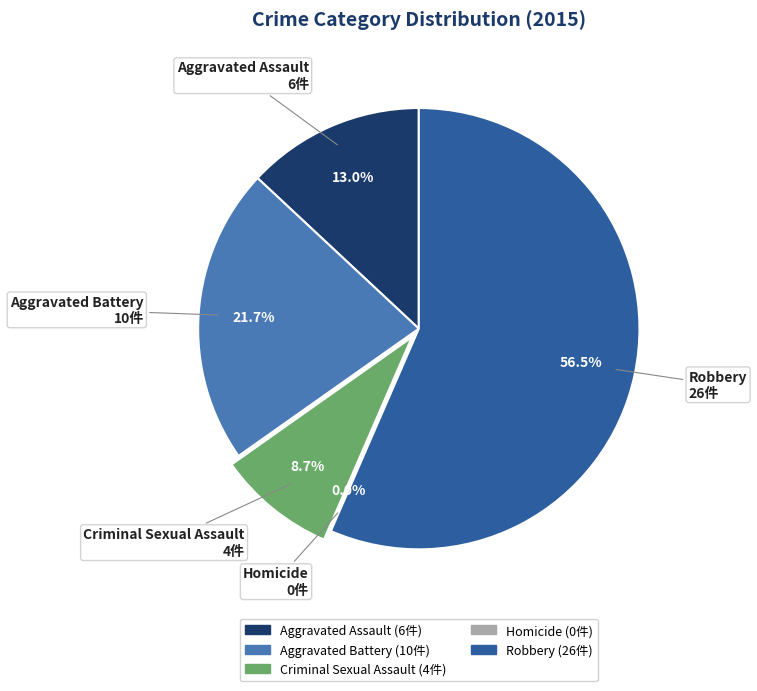

What percentage is the Robbery slice, to the nearest percent?

57%